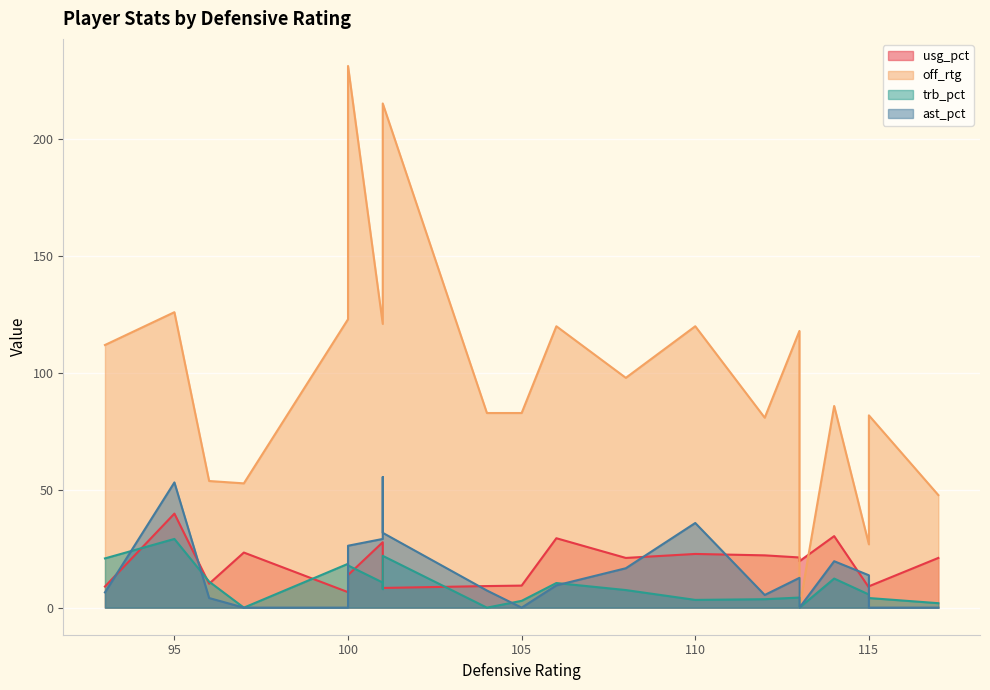

What is the difference between the highest and lowest values at 101?

110.3